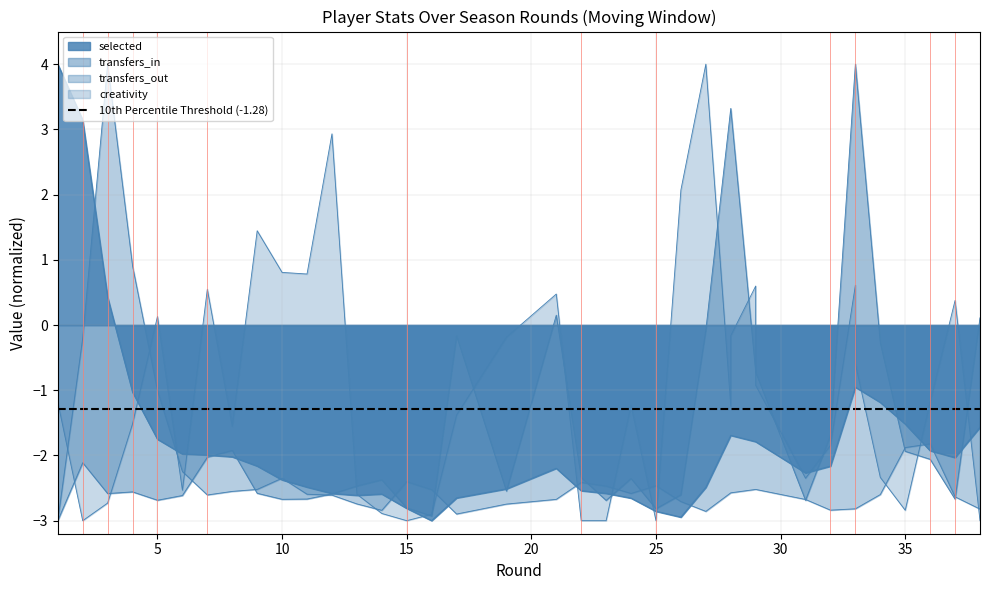

Which category has the lowest value across all series?

15